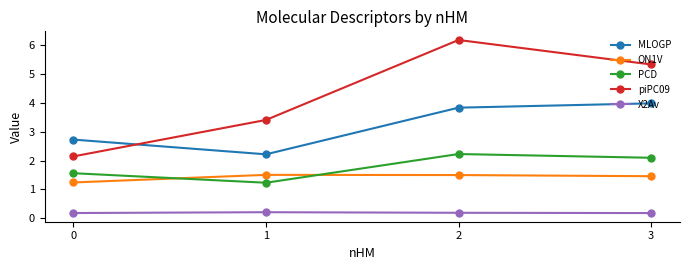

What is the smallest value displayed?

0.2